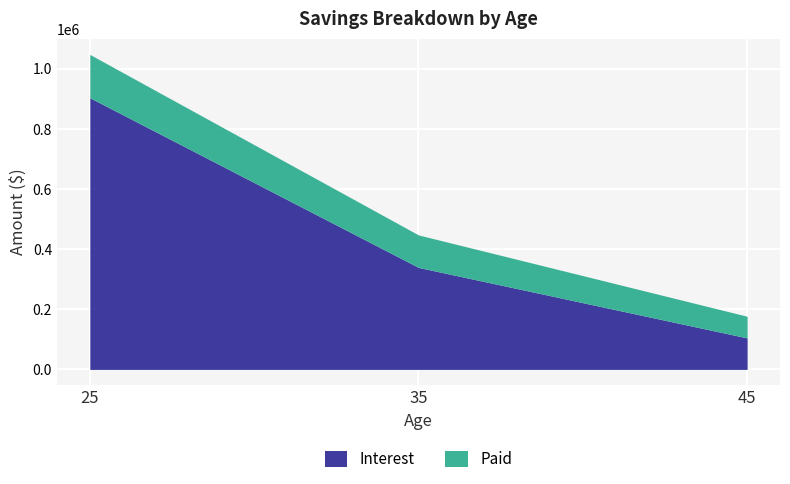

What is the average value of the Interest series?

449038.8